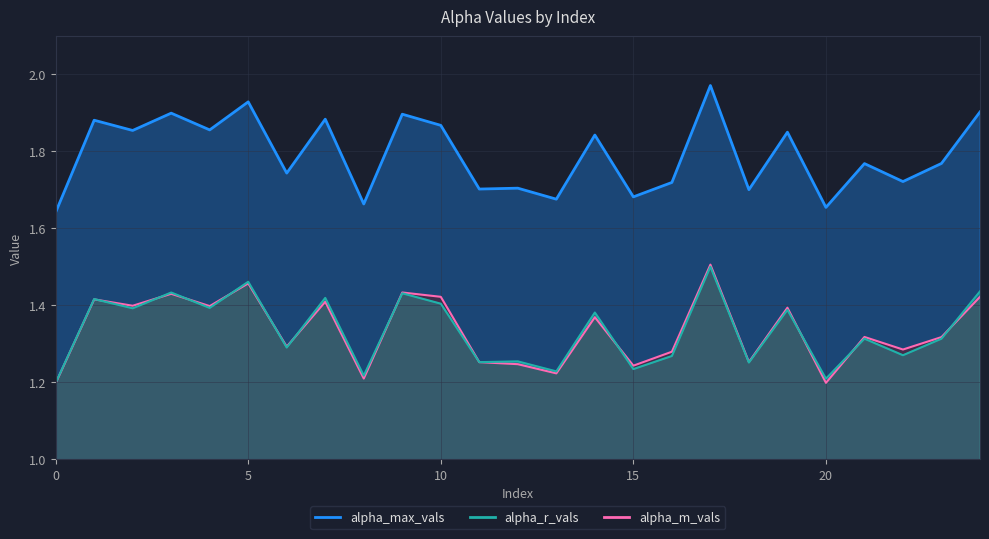

How many lines are shown in the chart?

3